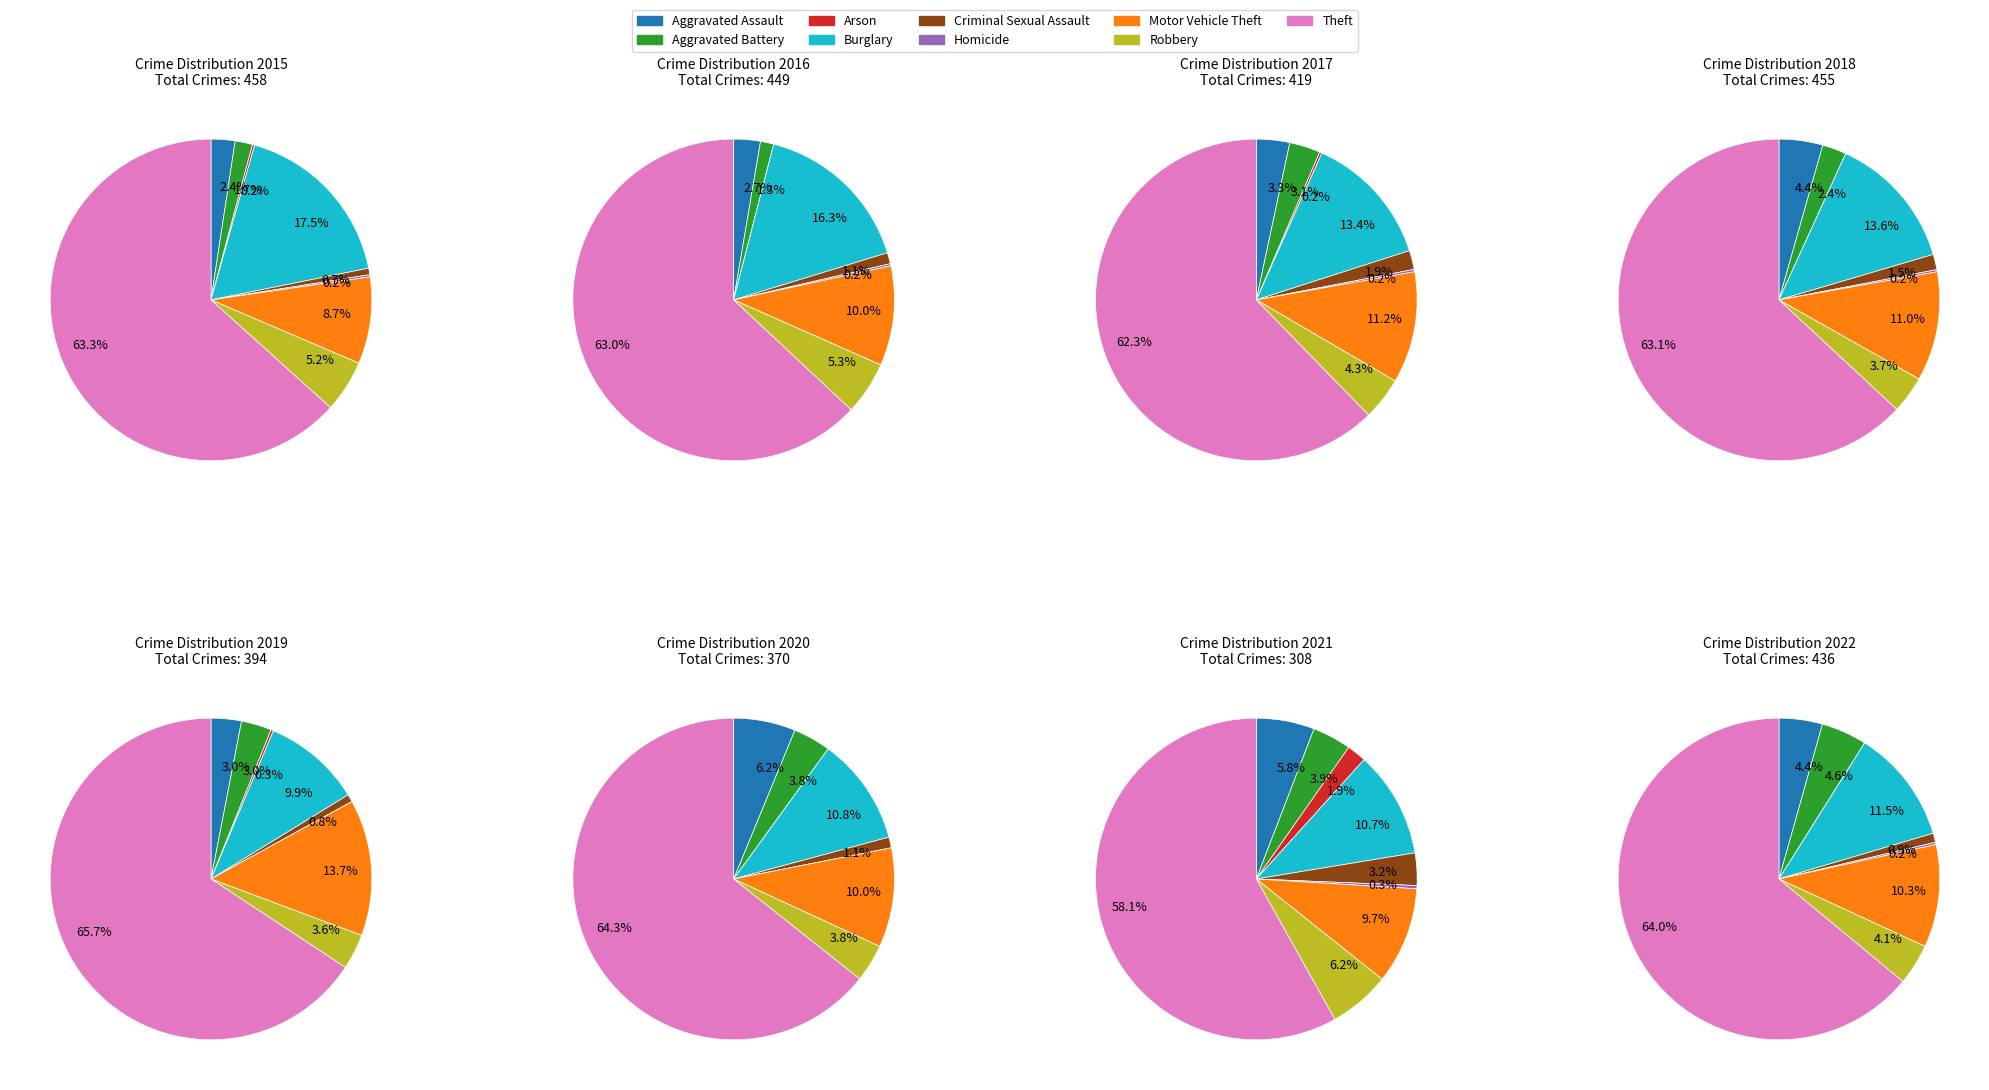

To the nearest percent, what is the difference between the largest and smallest slice percentages?

58%